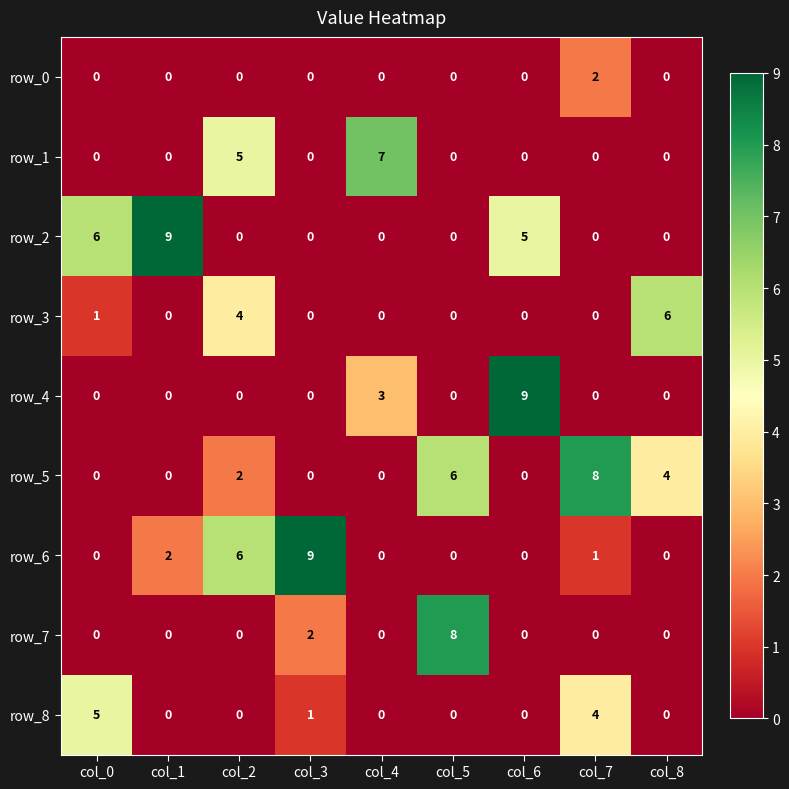

The value of row_2 at col_5 is -3. True or false?

False